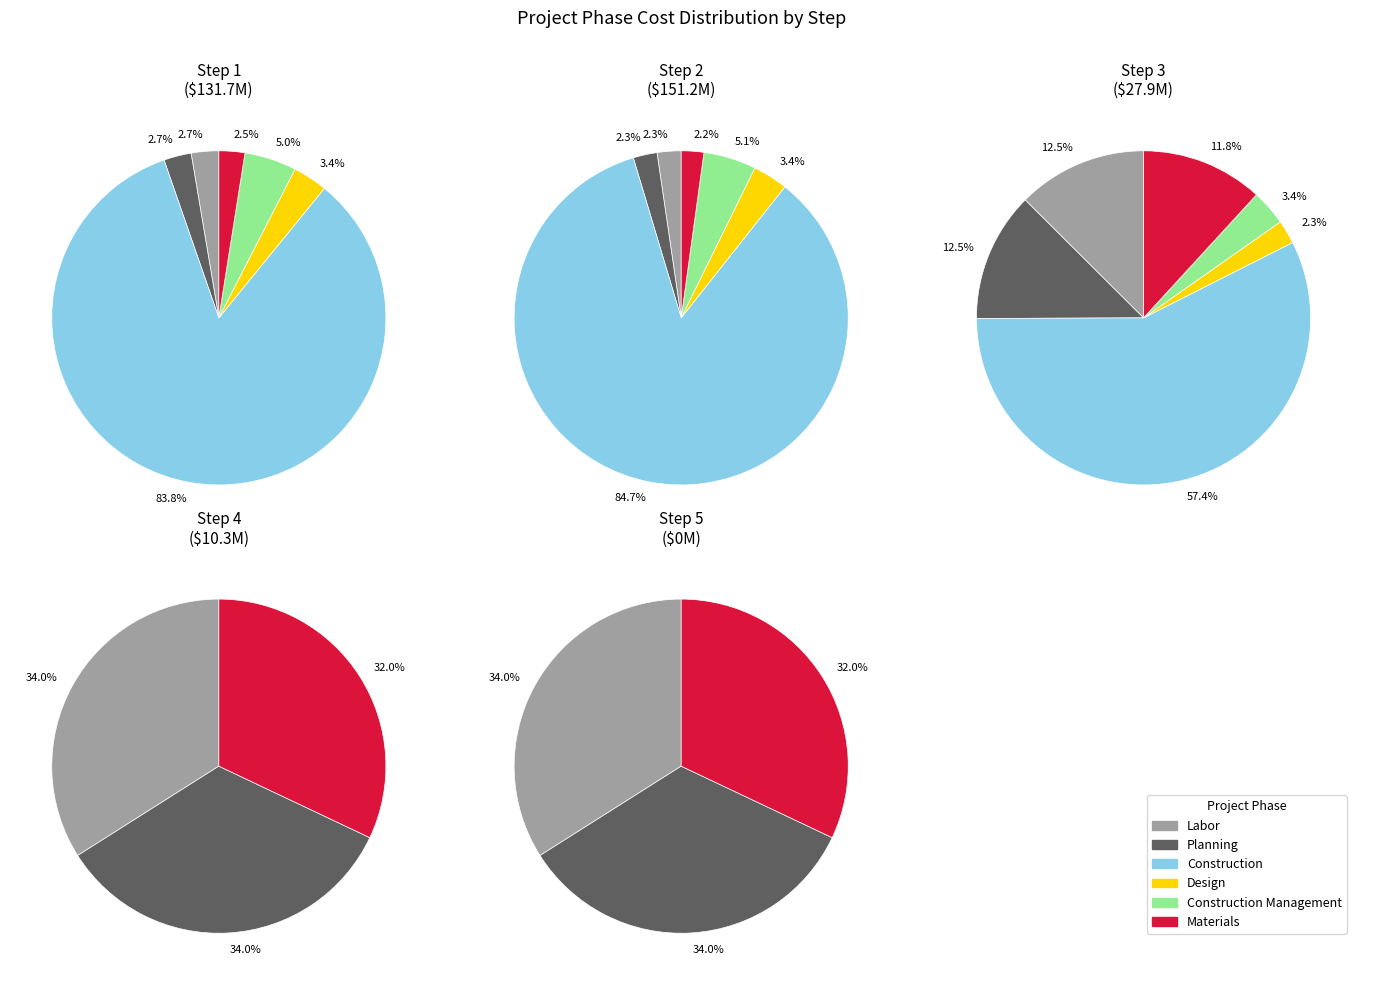

The Step 4 slice represents 1% of the pie. True or false?

False